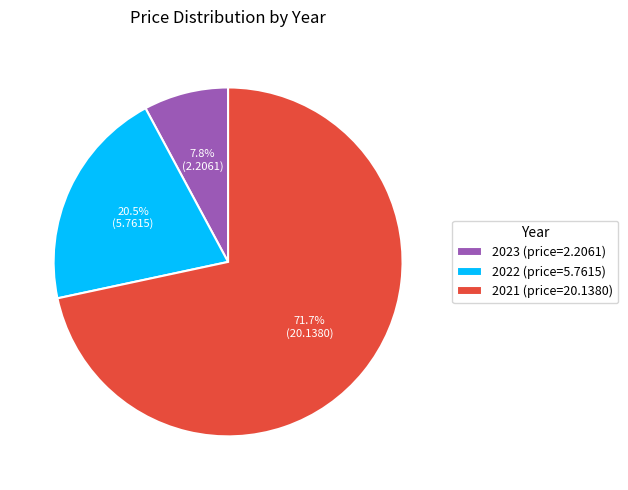

How many slices are in this pie chart?

3